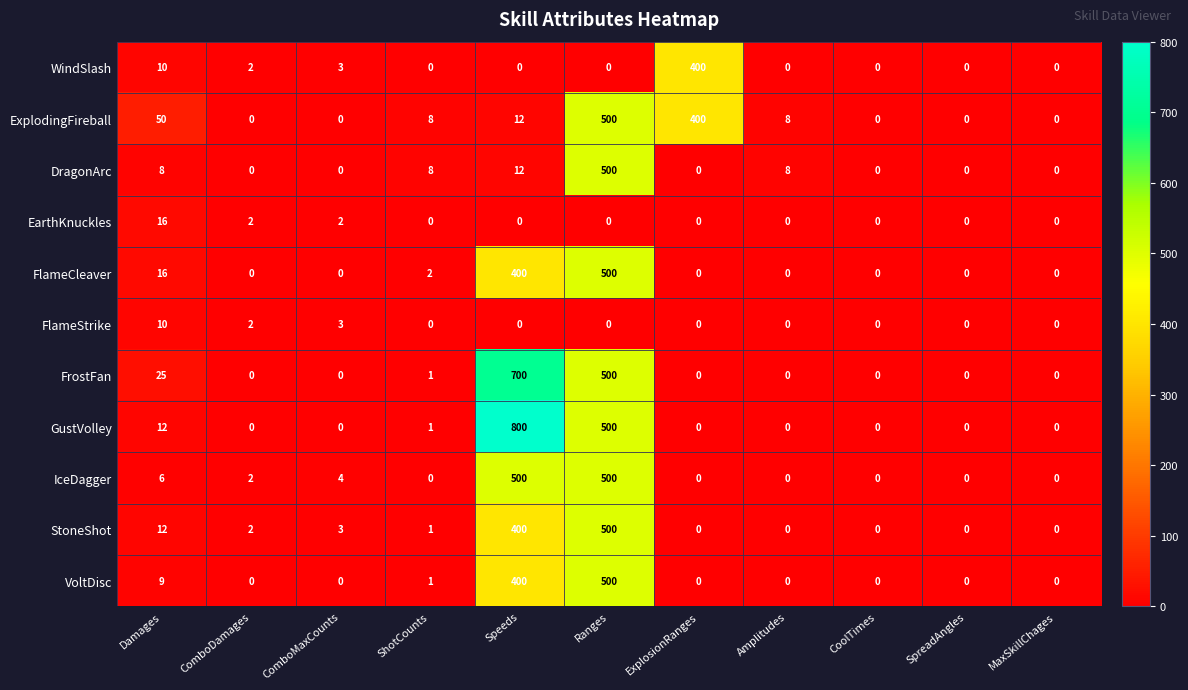

What is the greatest value displayed?

800